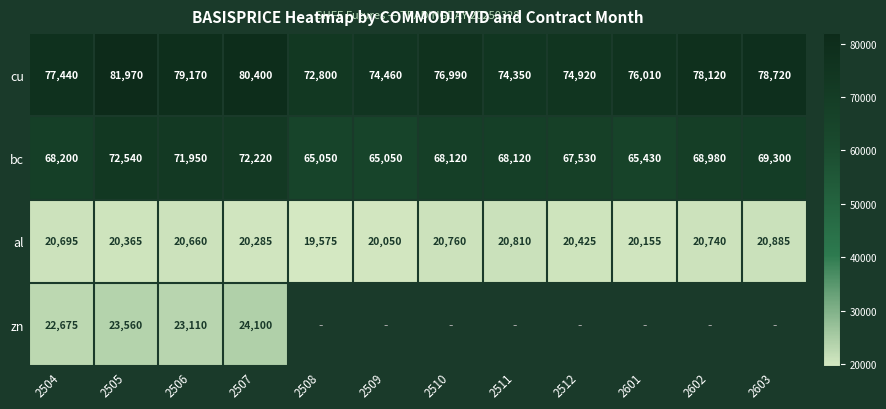

Between 2509 and 2506, which is larger?

2506